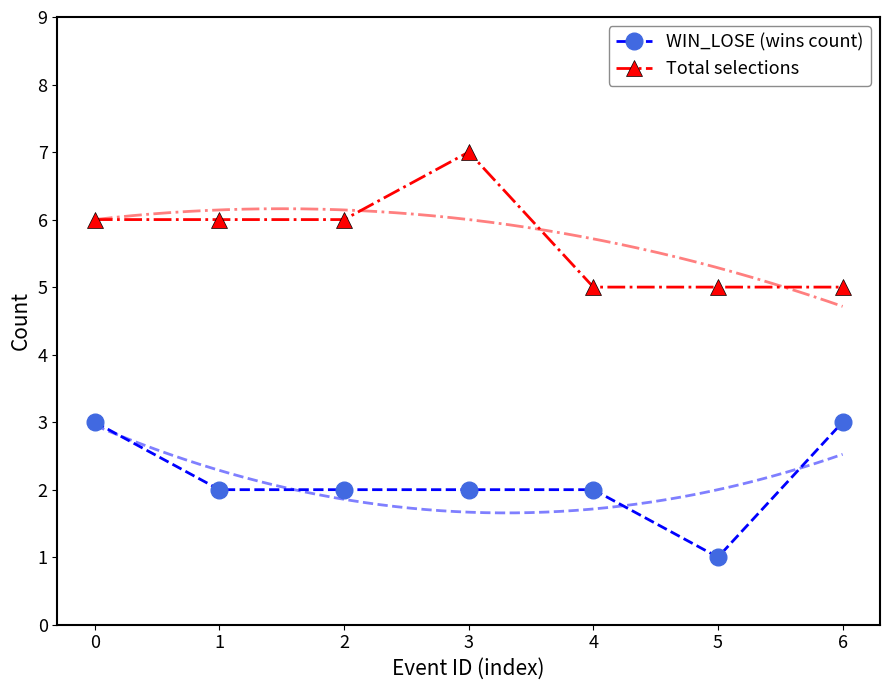

List the labels in order of Total selections value, smallest first.

4, 5, 6, 0, 1, 2, 3